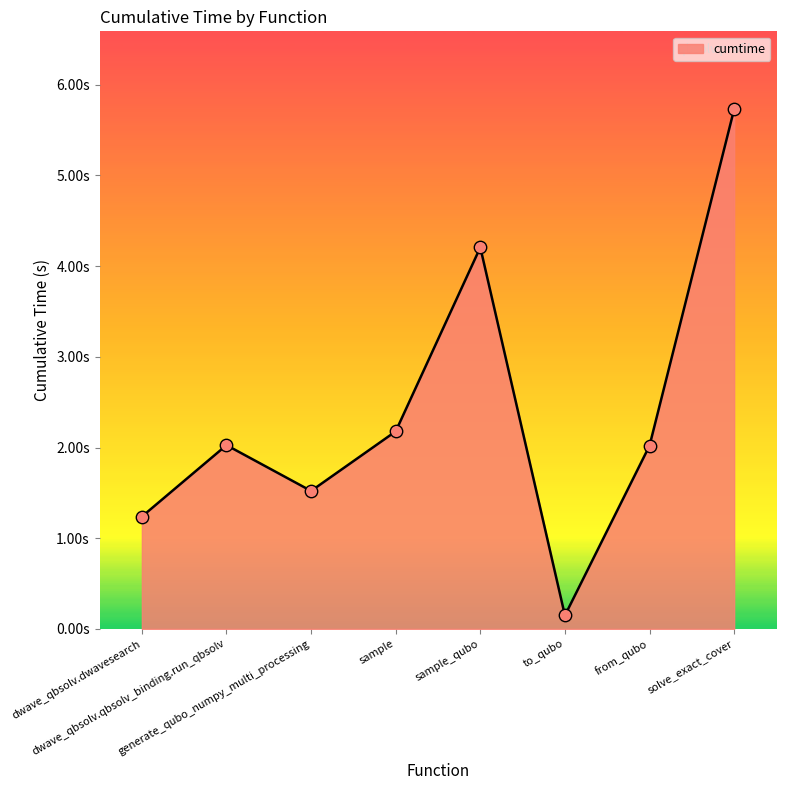

Is this an area chart (filled region under the line)?

Yes